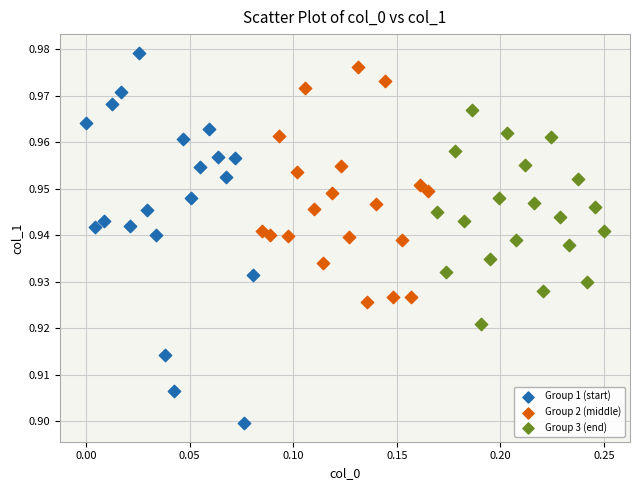

Which series reaches the minimum Y coordinate?

Group 1 (start)